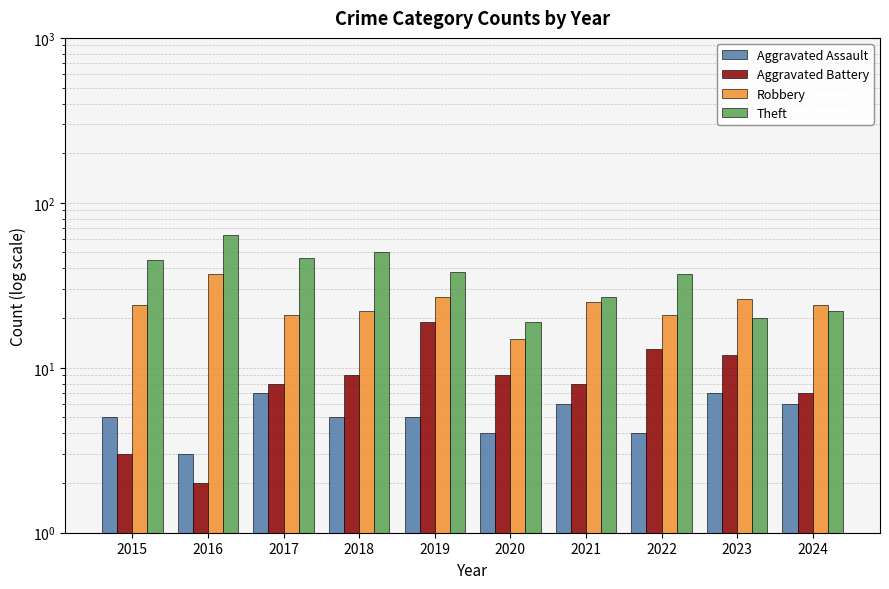

What is the spread (max minus min) of values at 2016?

62